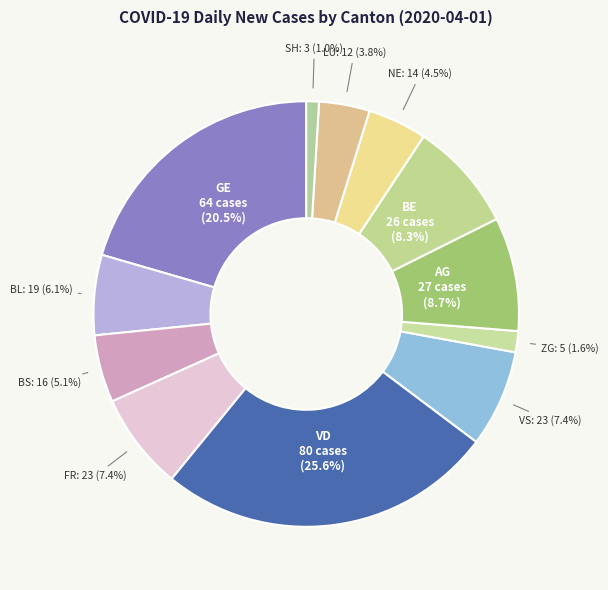

Which has a higher value, FR or AG?

AG